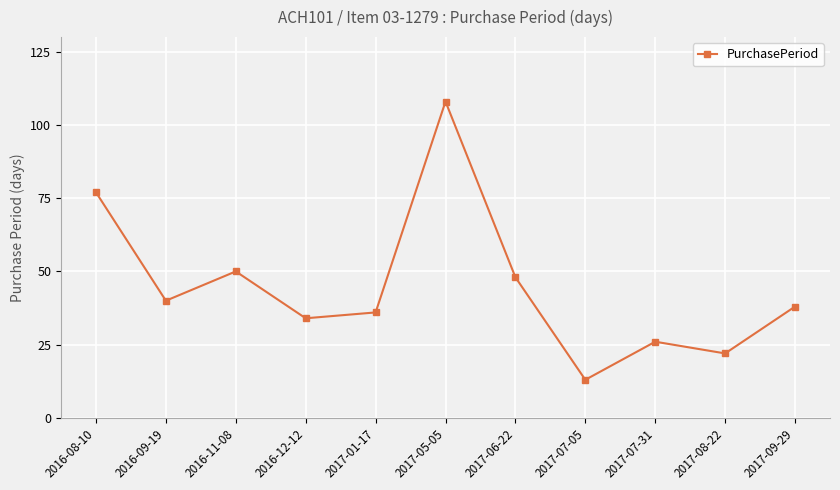

Reading left to right, what are all the values shown in this chart?

2016-08-10=77	2016-09-19=40	2016-11-08=50	2016-12-12=34	2017-01-17=36	2017-05-05=108	2017-06-22=48	2017-07-05=13	2017-07-31=26	2017-08-22=22	2017-09-29=38